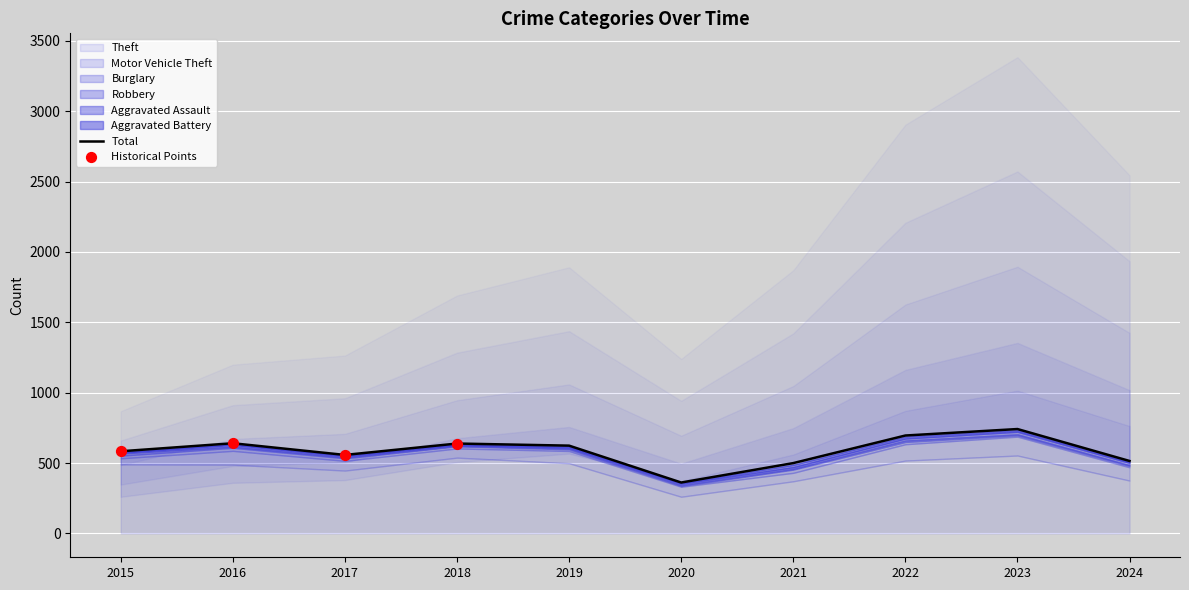

Which series has the largest total across all categories?

Theft